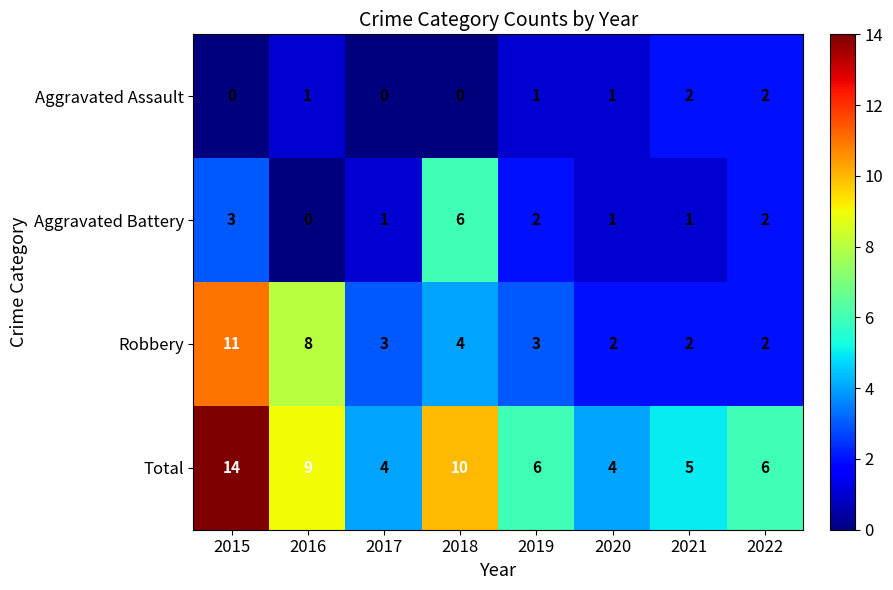

What is the sum of all Total values?

58